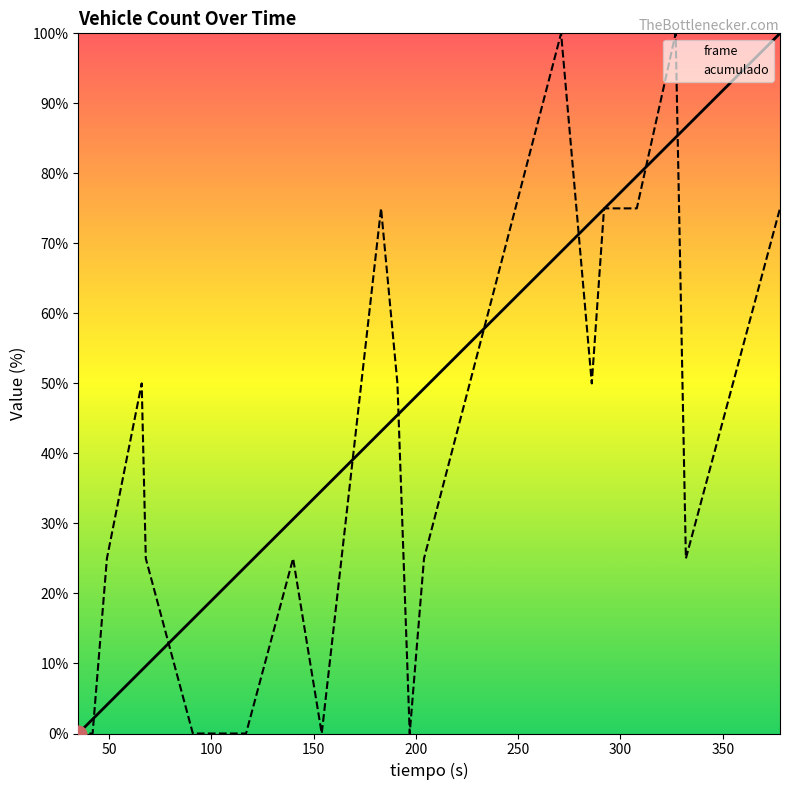

Which category has the lowest value in the acumulado series?

35